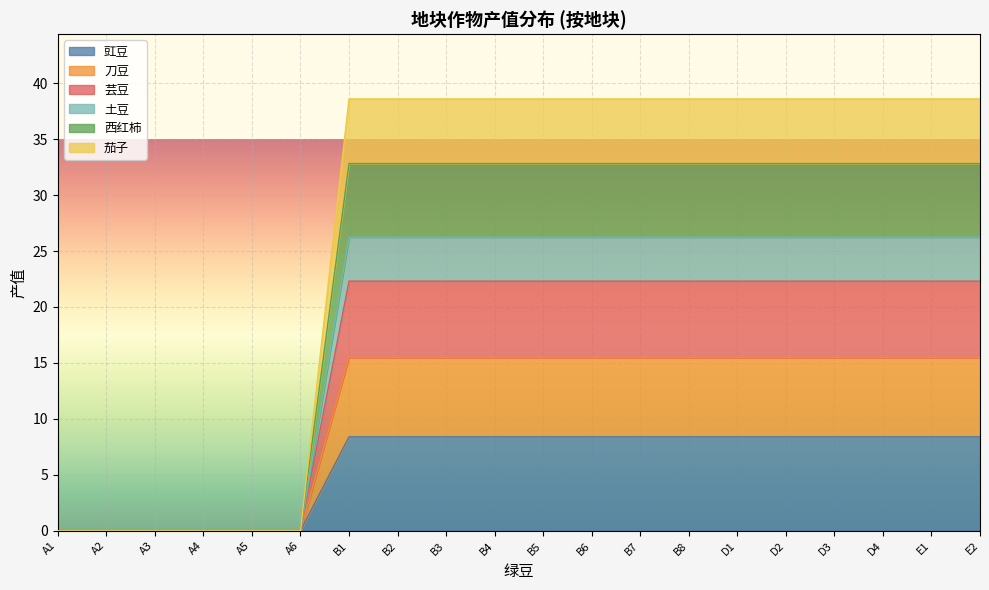

True or false: 刀豆 and 豇豆 intersect in this chart.

False